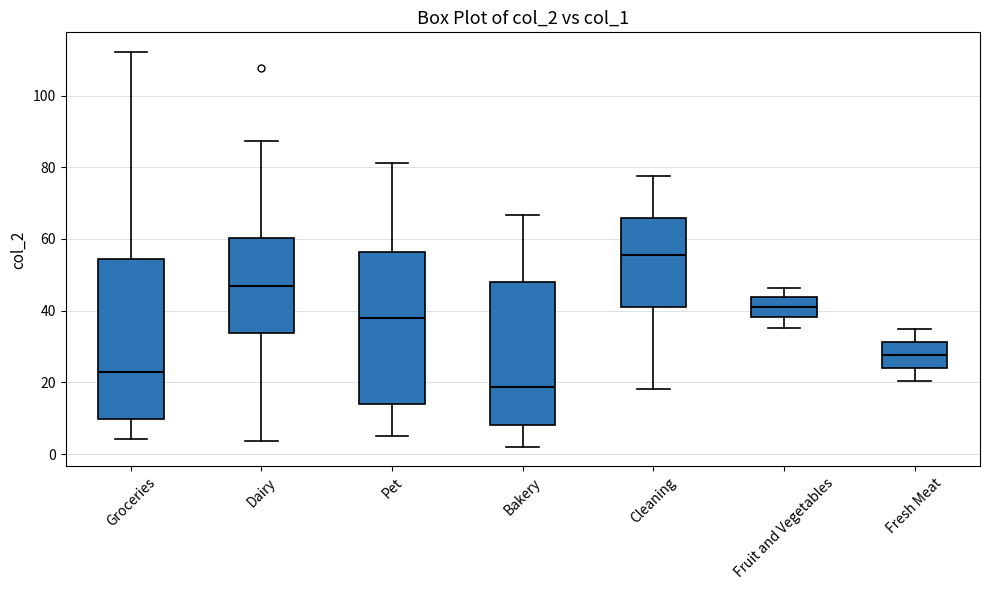

Which box's median line is the lowest?

Bakery